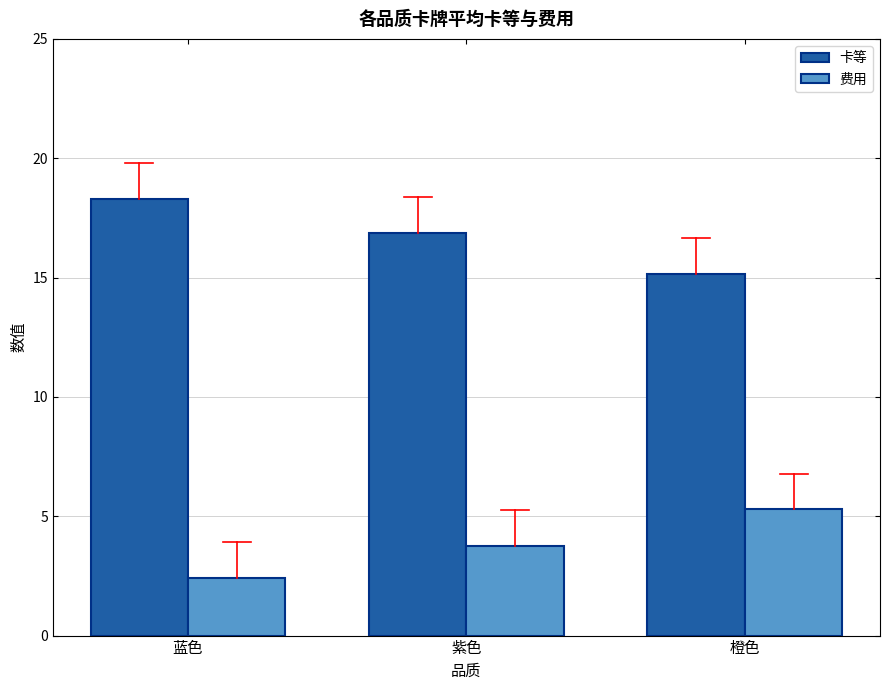

Reading left to right, what are all the values shown in this chart?

卡等: 18.3	16.9	15.1
费用: 2.4	3.8	5.3